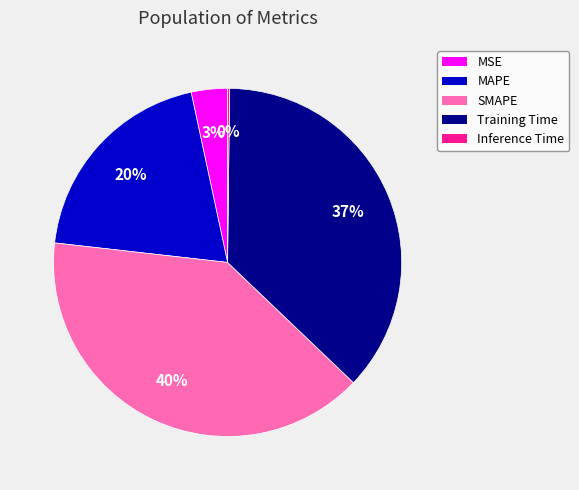

The Training Time slice represents 24% of the pie. True or false?

False